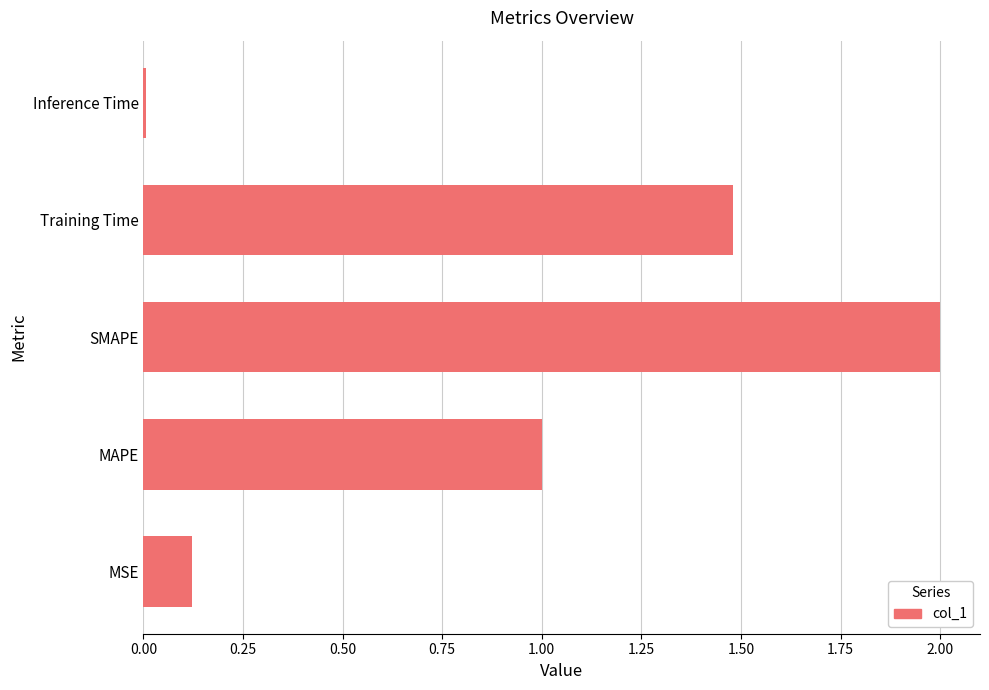

What is the change in value from MAPE to SMAPE?

+1.0